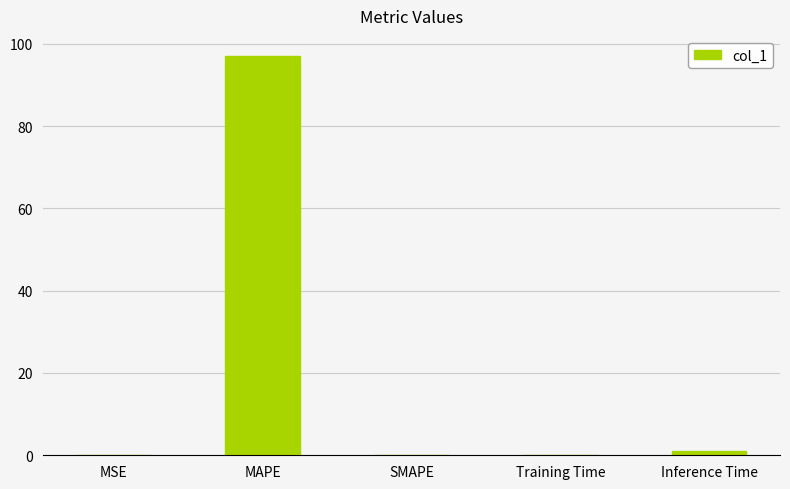

What is the sum of all values?

98.0